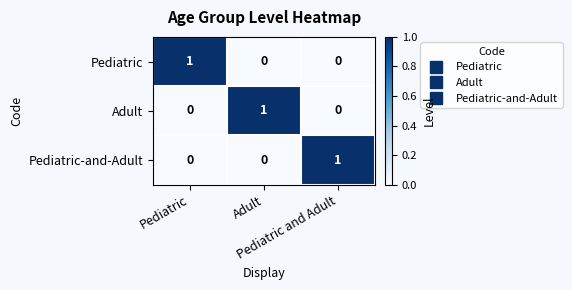

At how many categories does at least one series exceed 0?

3